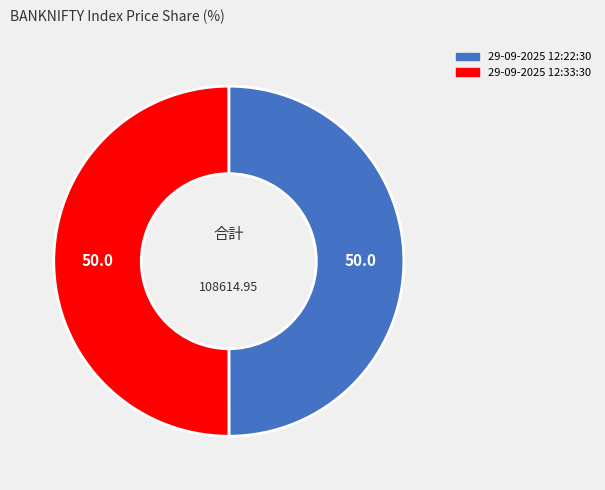

Is it true that 29-09-2025 12:22:30 is 37% of the pie?

False